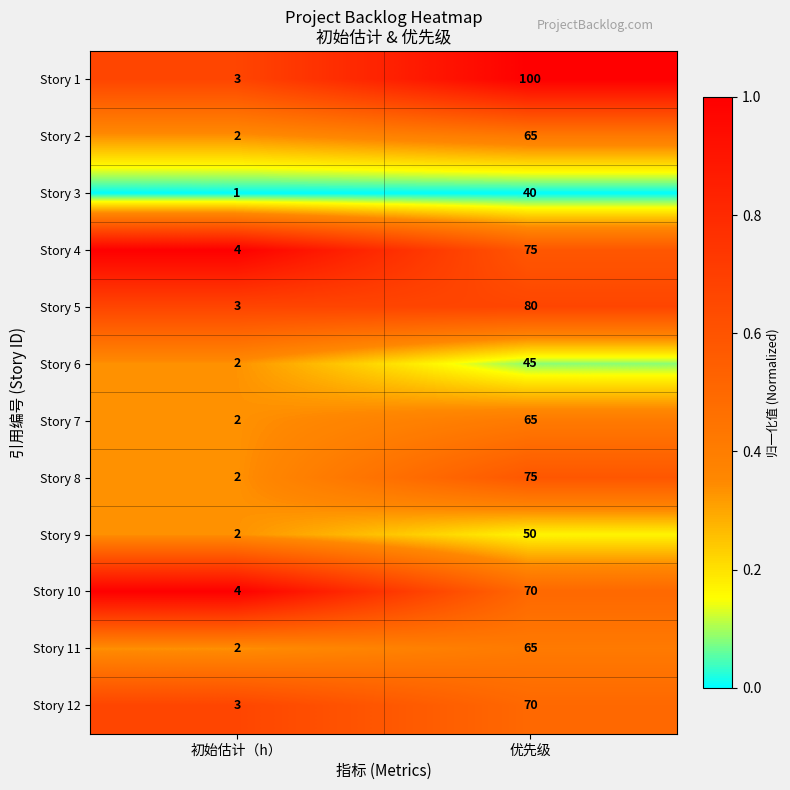

What is the spread (max minus min) of values at 优先级?

60